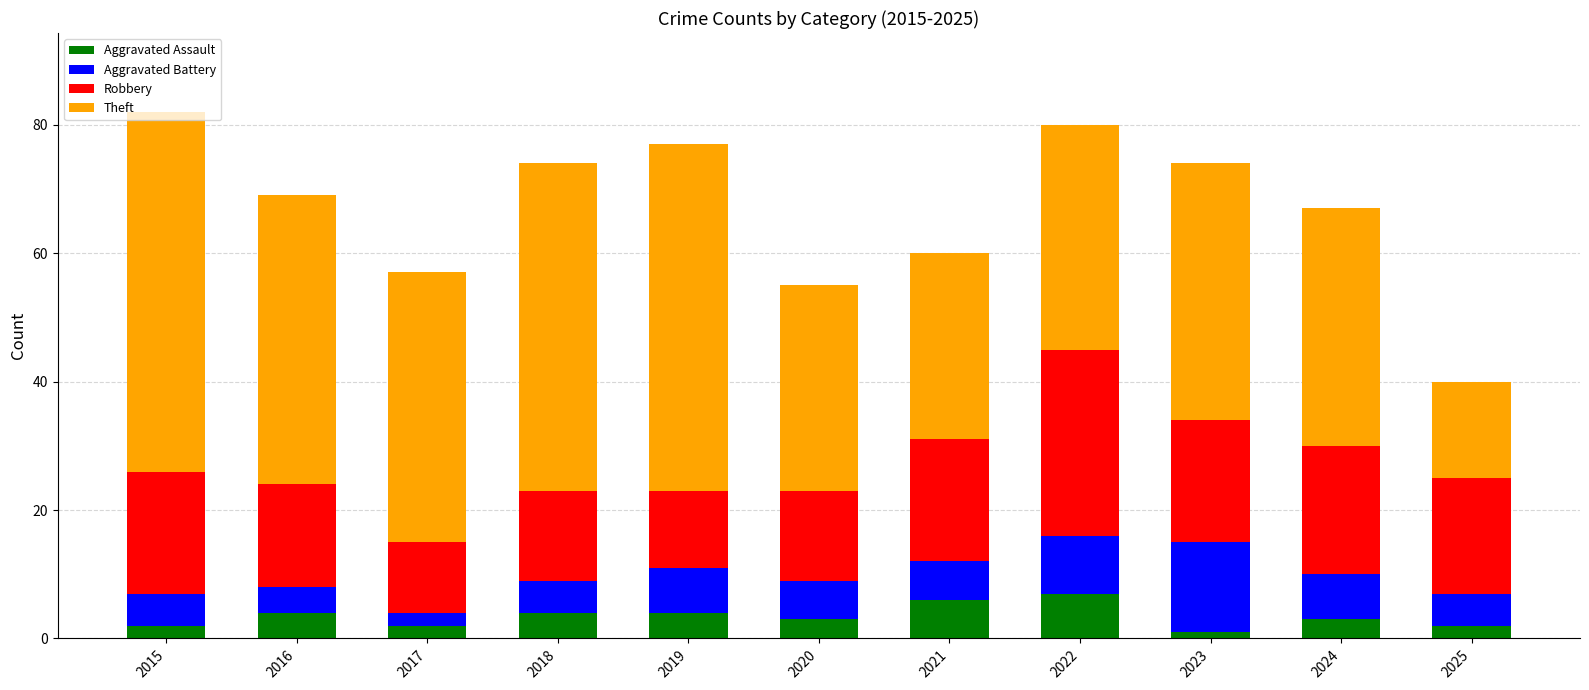

The Aggravated Assault series shows 1 at 2016. True or false?

False